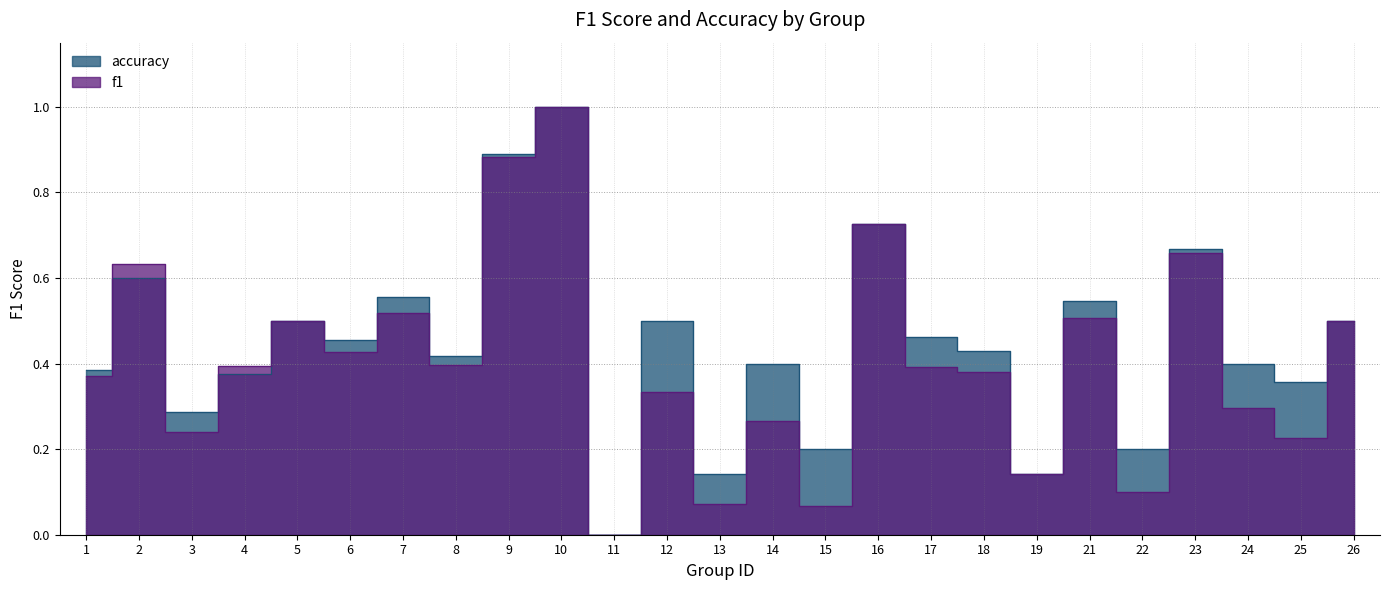

How many interior local valleys does the f1 series have?

9